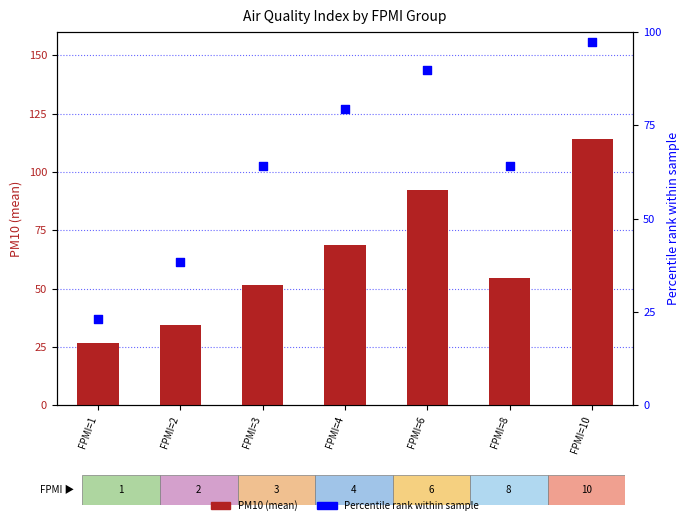

What is the total value across all series at FPMI=3?

115.9